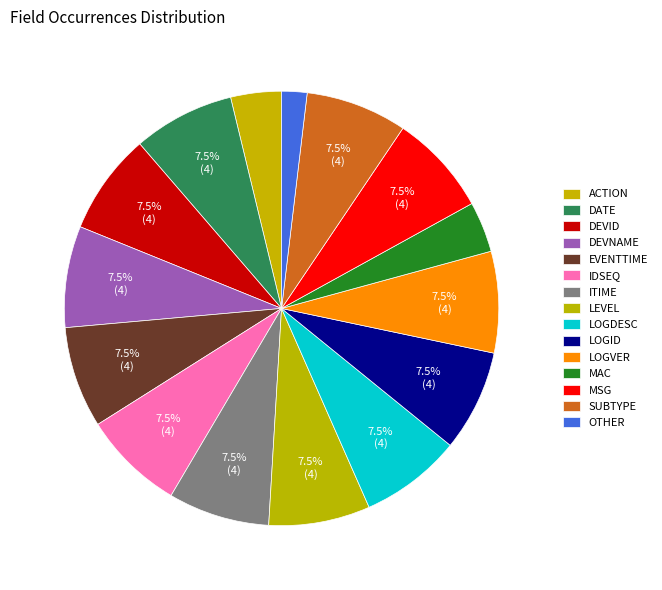

Which slice is the largest?

date